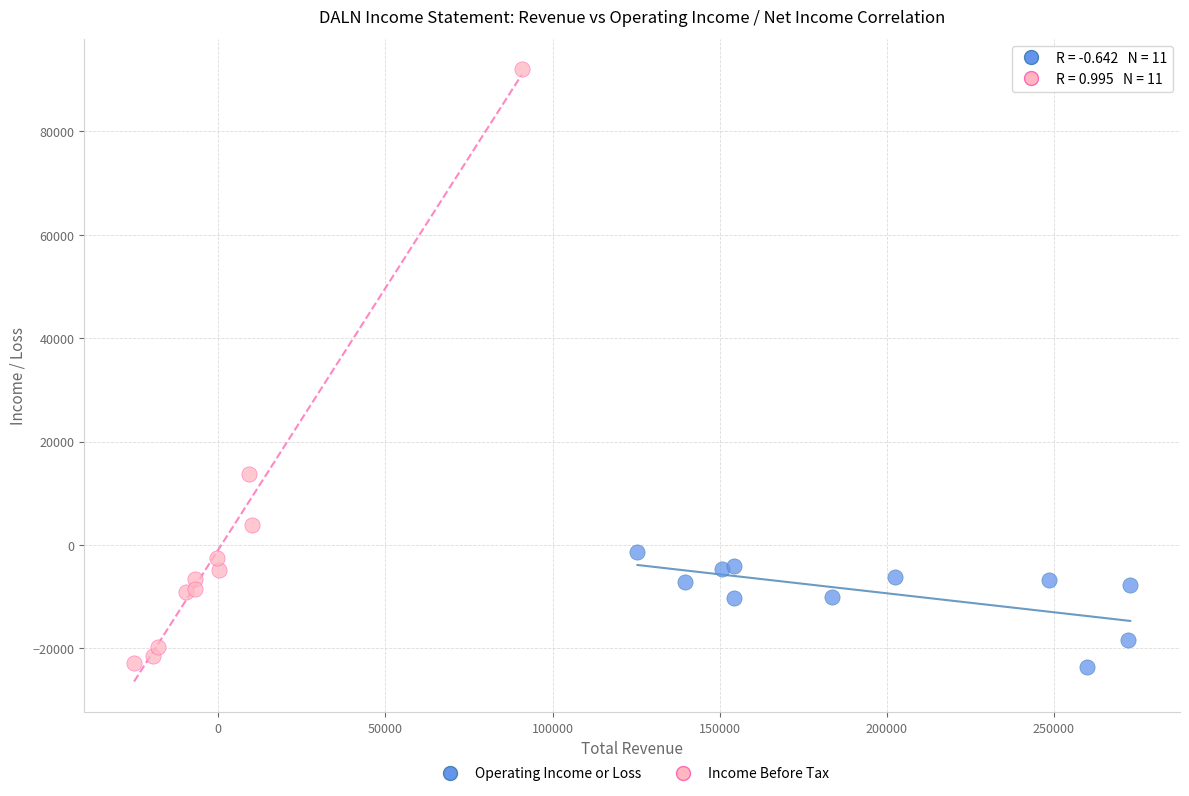

Which series reaches the maximum Y coordinate?

Income Before Tax